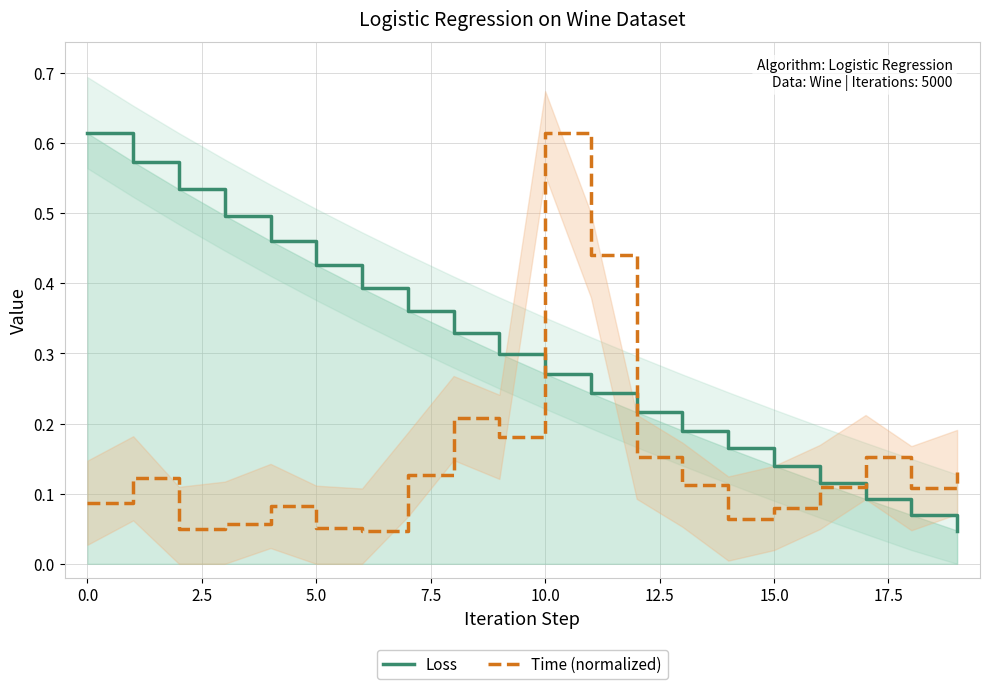

The Time (normalized) series shows 0.0 at 10.0. True or false?

False